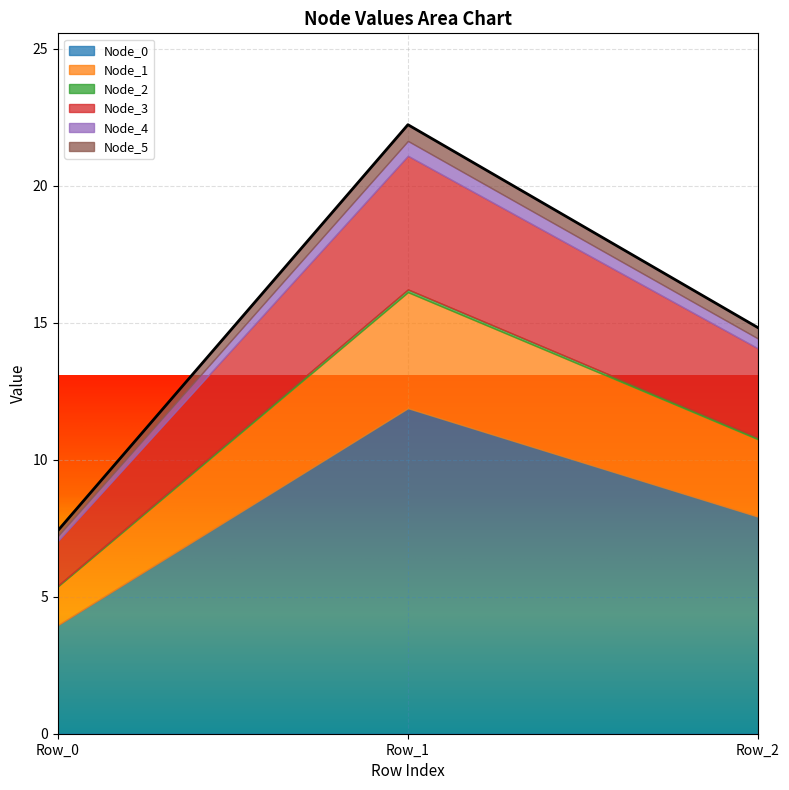

How many series are shown in this chart?

6